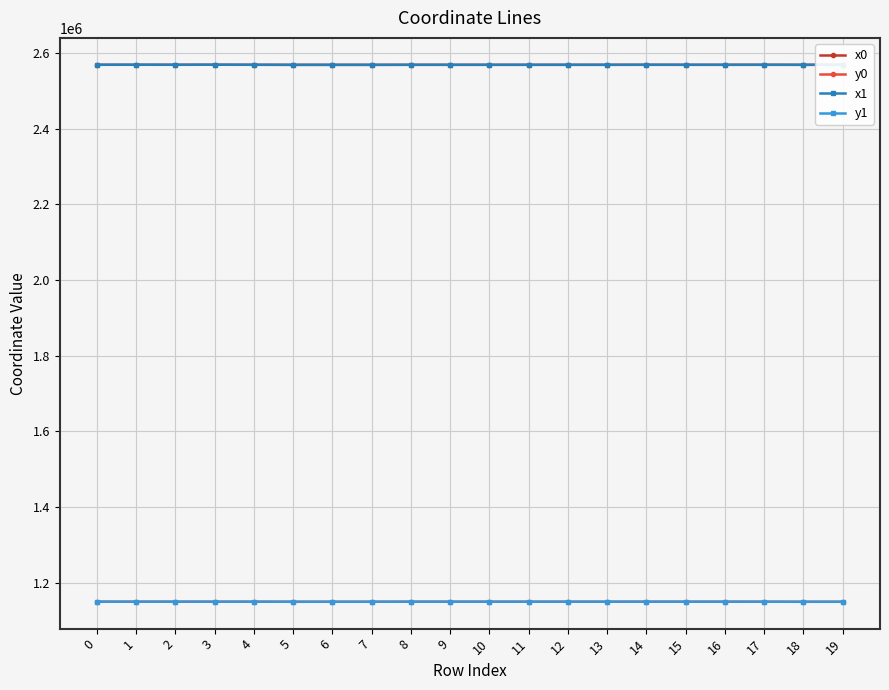

True or false: x0 has more than 1 interior local peaks.

True